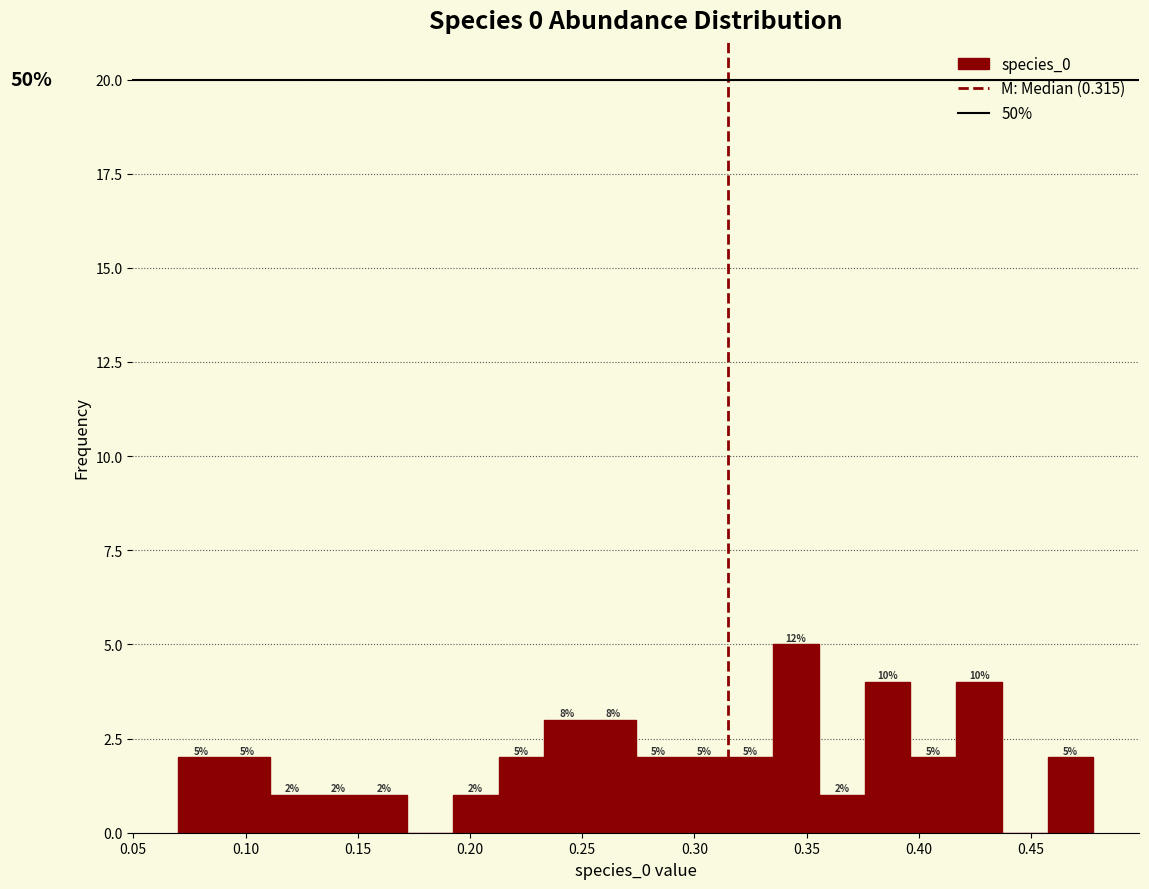

Which range on the x-axis has the tallest bar?

0.335 to 0.355